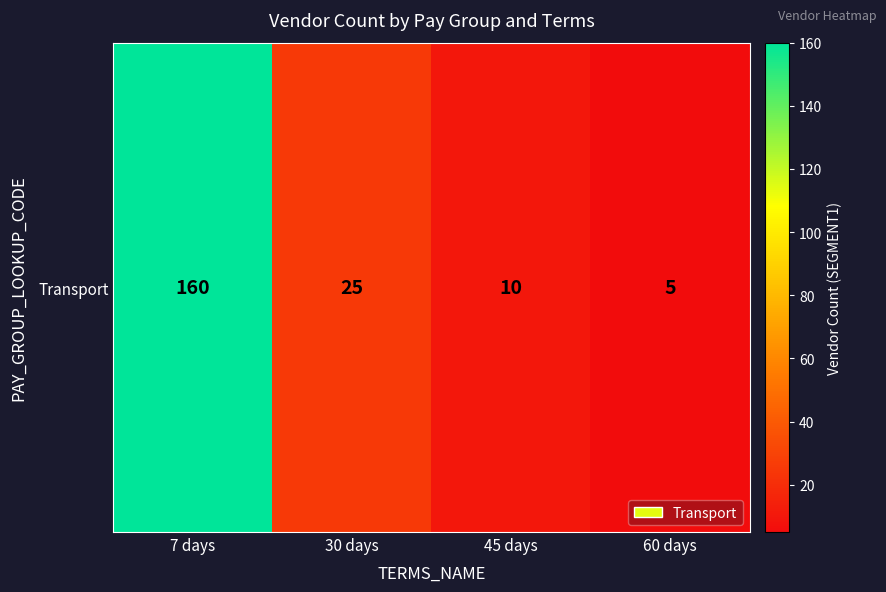

Rank the categories by value from highest to lowest.

7 days, 30 days, 45 days, 60 days